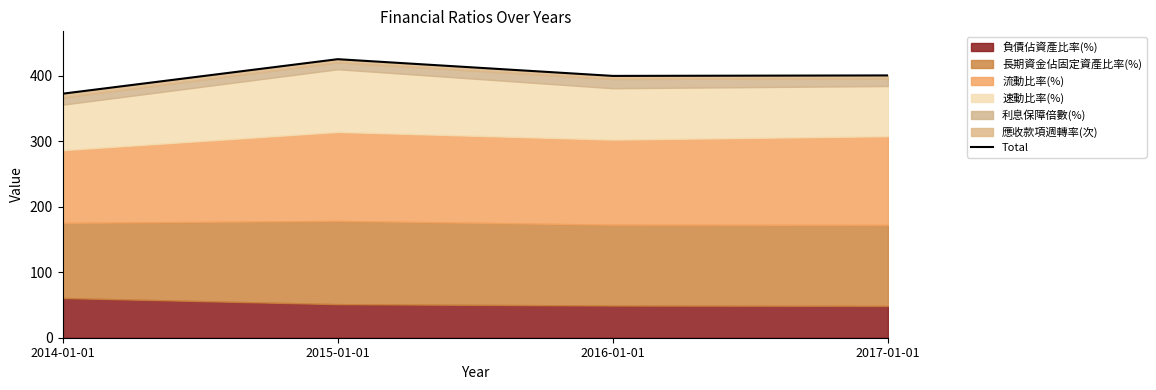

Reading left to right, extract all data points from this chart.

372.8	425.5	400.0	400.7